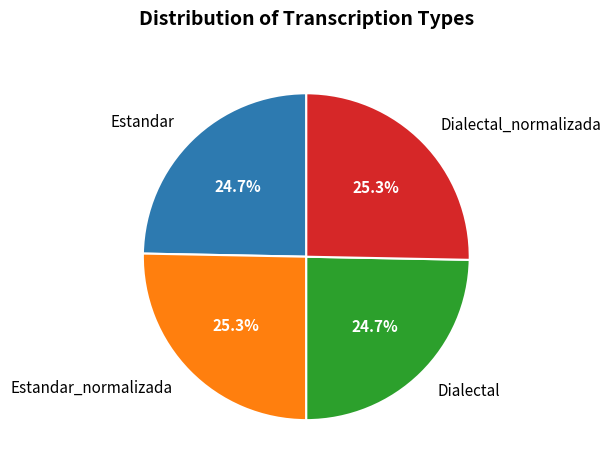

Approximately how many times larger is the value at Estandar compared to Estandar_normalizada?

1.0